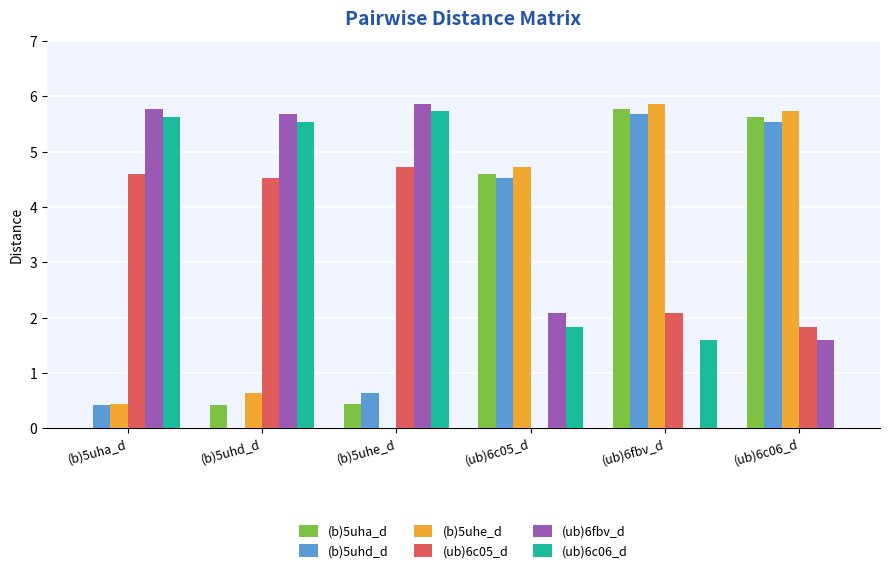

Is it true that (ub)6c06_d equals 3.1 at (b)5uhd_d?

False